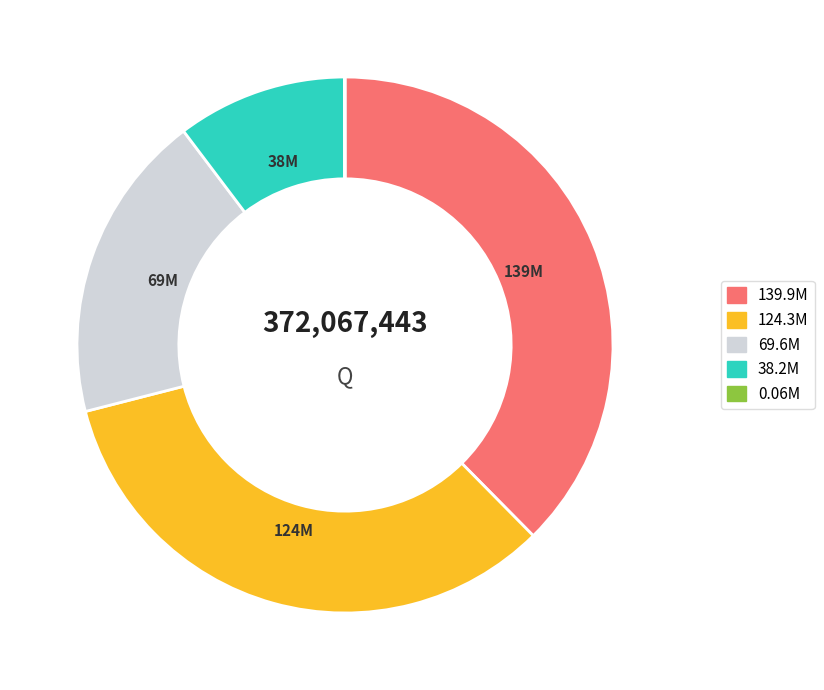

Does any single category account for the majority?

No